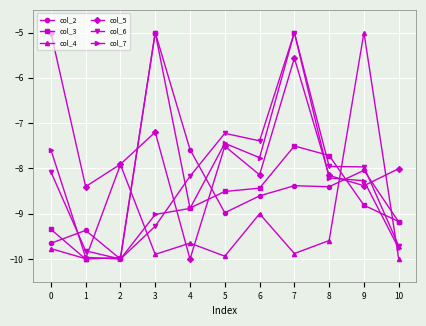

The col_7 series shows -10.0 at 1. True or false?

True